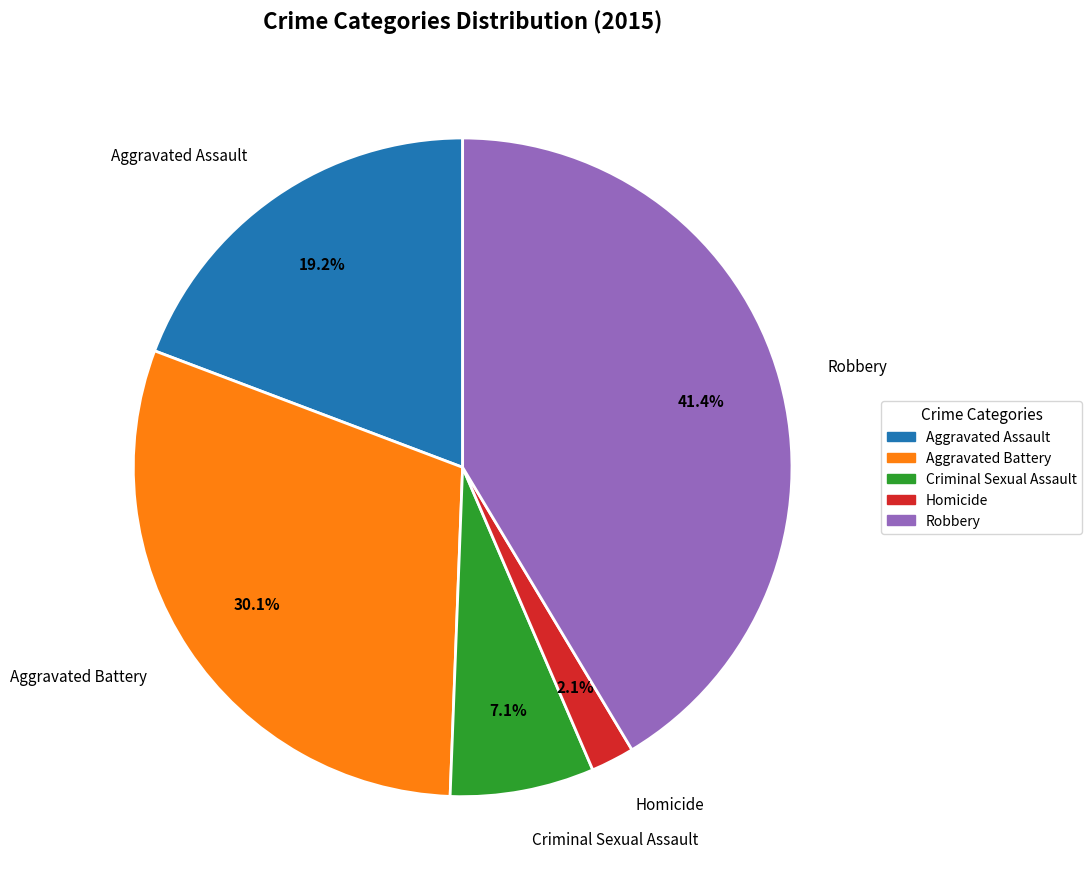

Approximately how many times larger is the value at Aggravated Assault compared to Robbery?

0.5